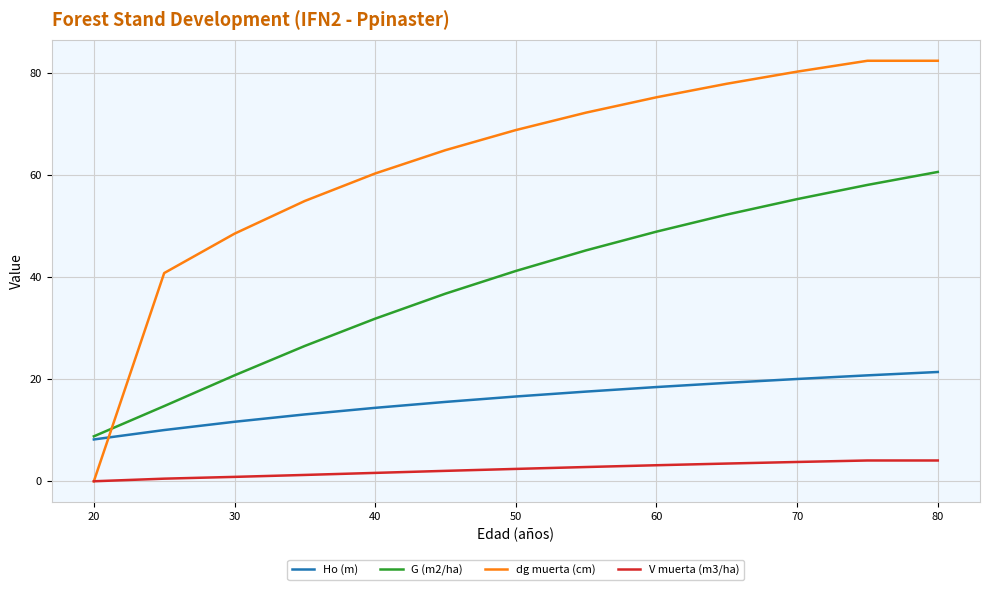

What is the average value of the G (m2/ha) series?

38.5